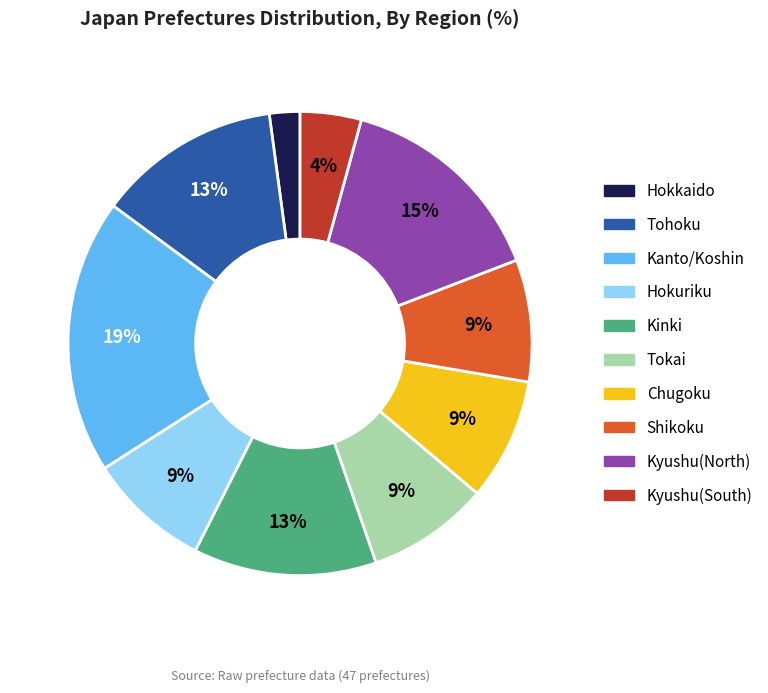

To the nearest percent, what percentage of the pie is Kinki?

13%